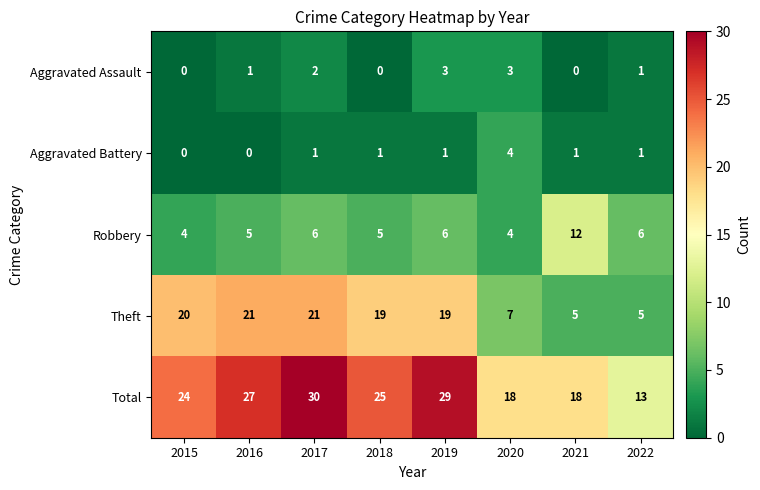

The Total series shows 10 at 2018. True or false?

False